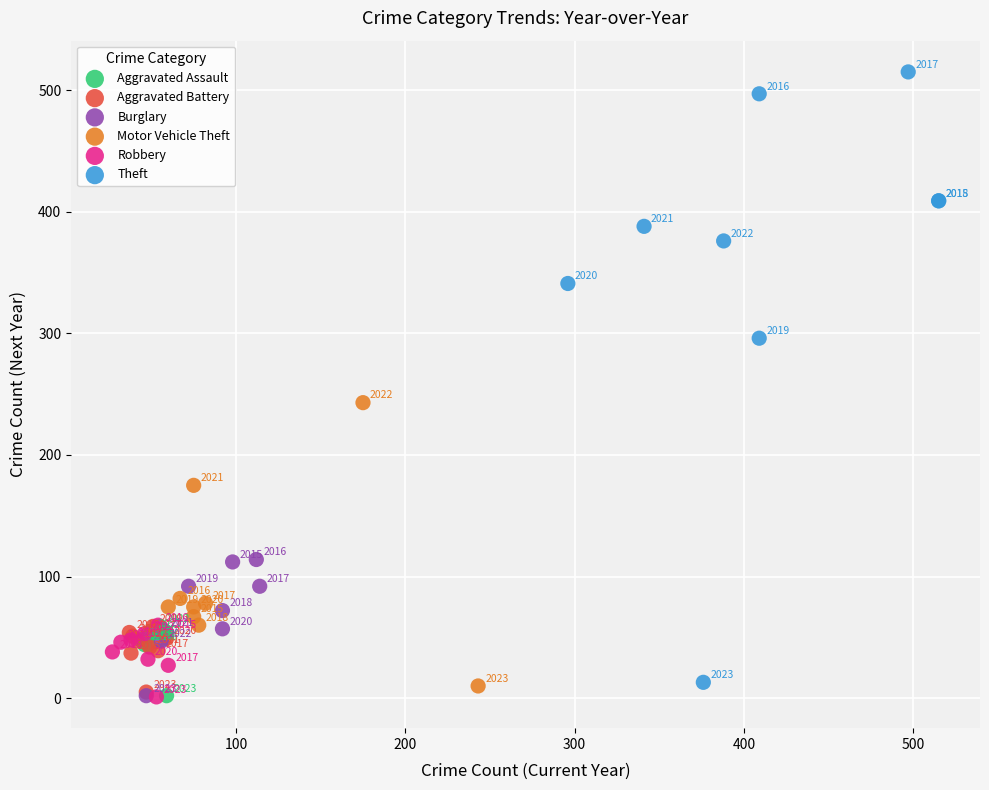

Which series has the largest Y range (max minus min)?

Theft